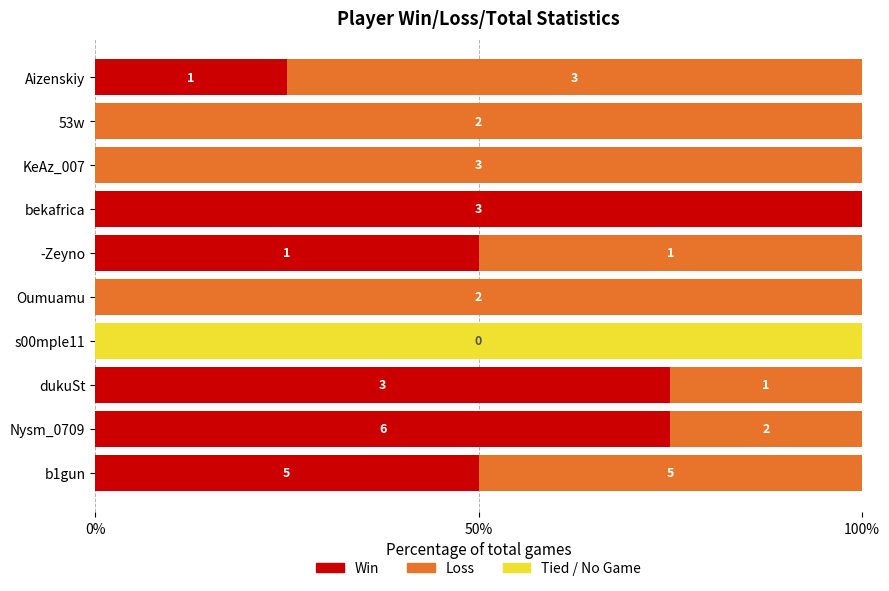

What are all the series names shown in the legend?

Win, Loss, Tied / No Game